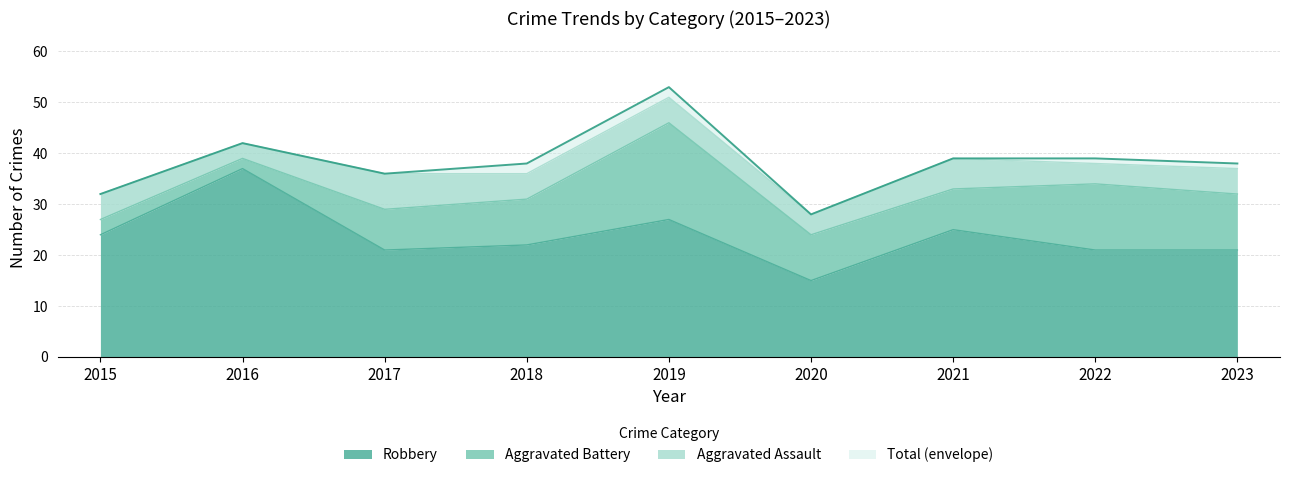

Which series changed the most between 2015 and 2021?

Total